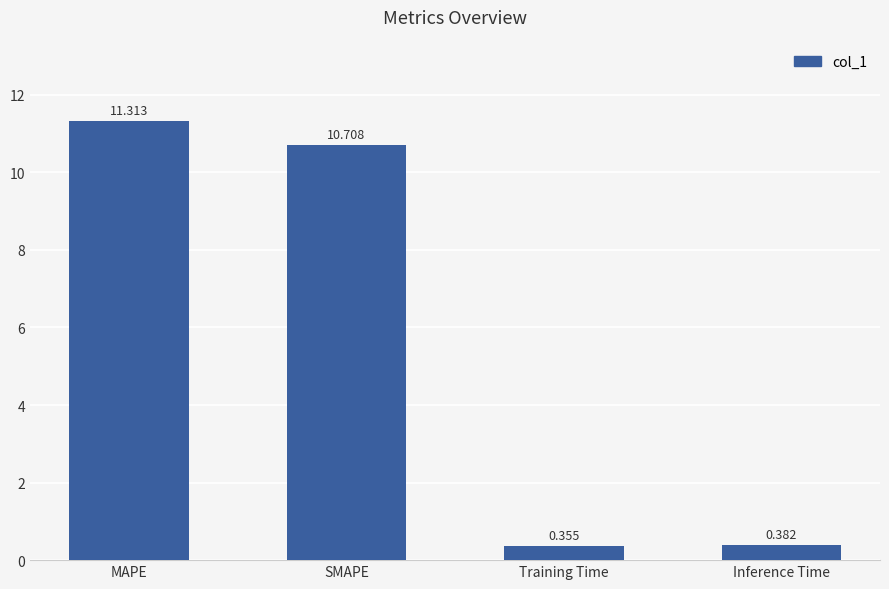

What is the greatest value displayed?

11.3